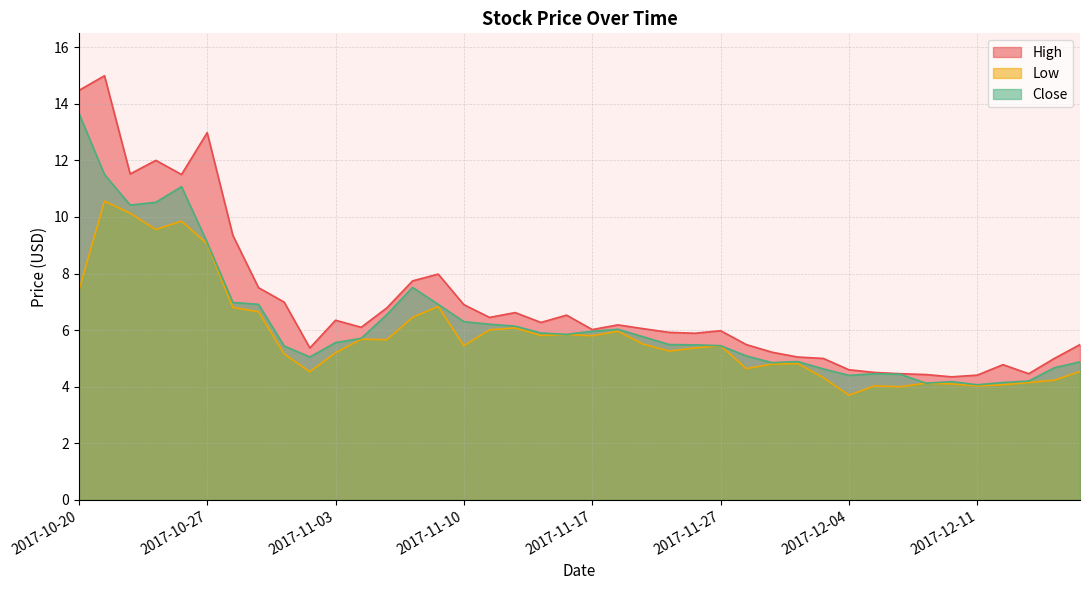

Rank the series by their maximum value, from highest to lowest.

High, Close, Low